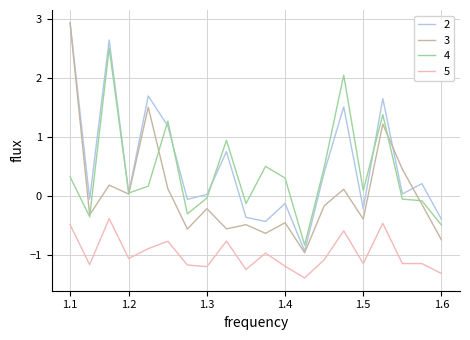

True or false: 4 and 5 intersect in this chart.

False